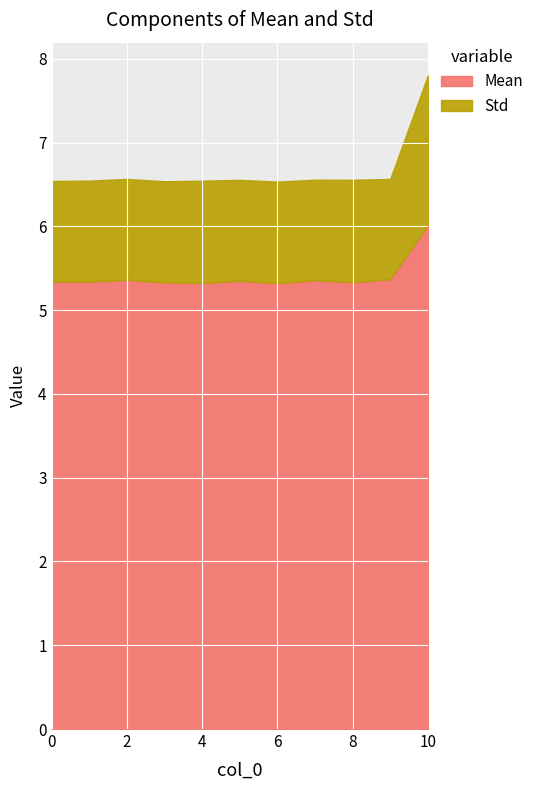

At which category does Mean reach its first local valley?

4